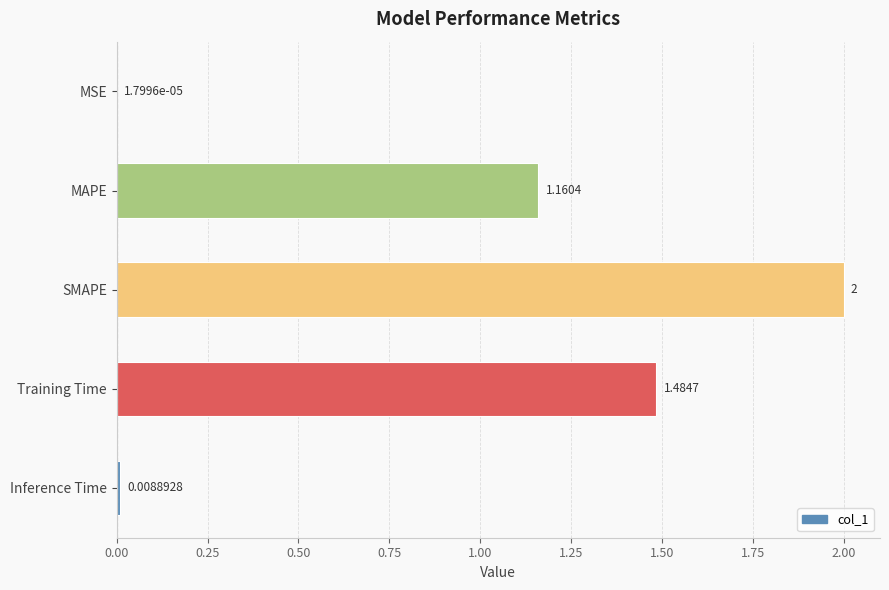

What is the change in value from MSE to Training Time?

+1.5